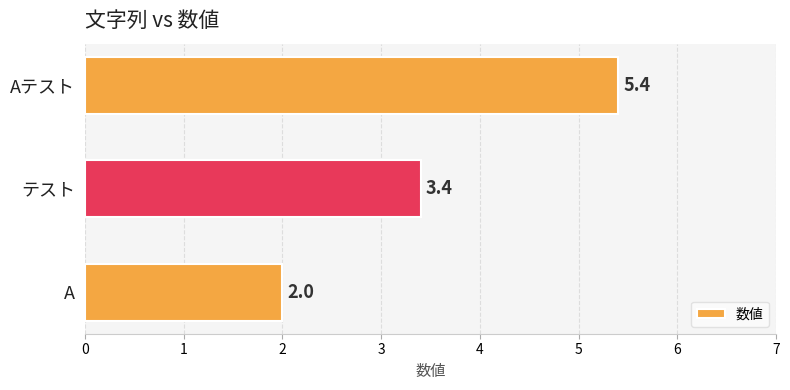

What is the difference between the maximum and second lowest values?

2.0